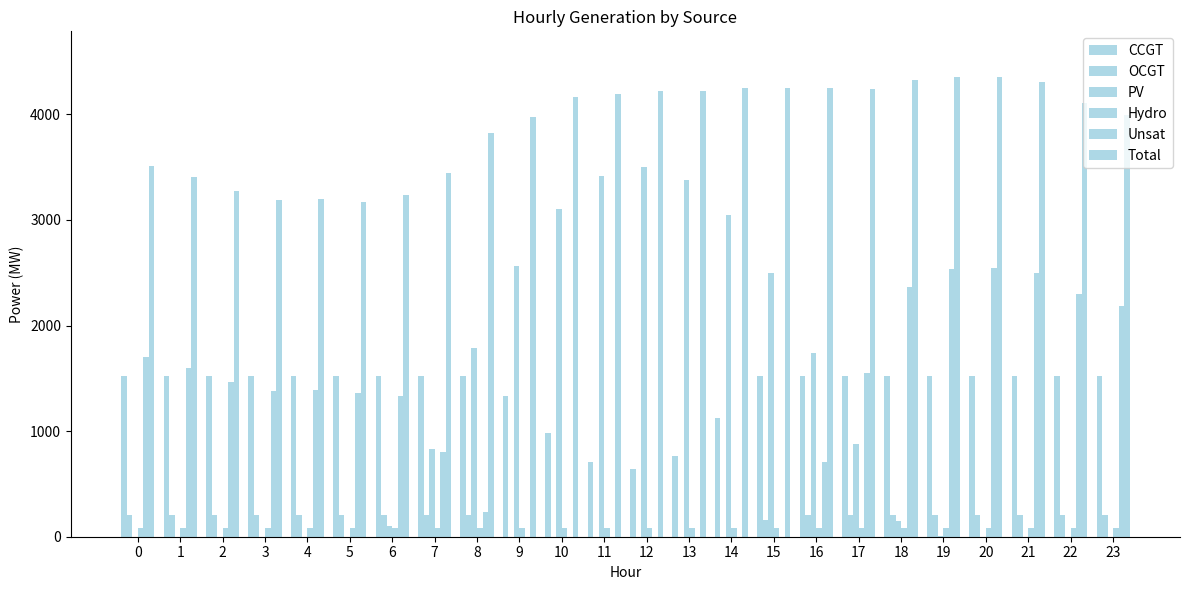

Which series changed the most between 3 and 11?

PV